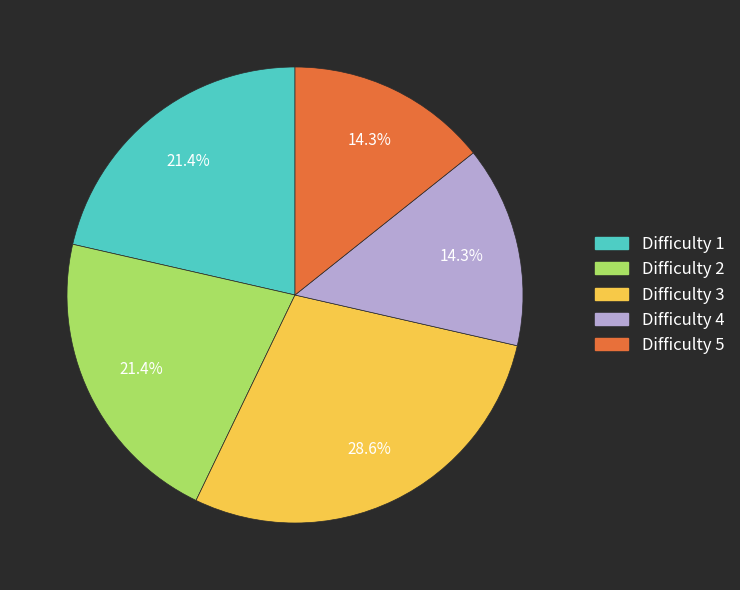

How many segments does this pie chart have?

5